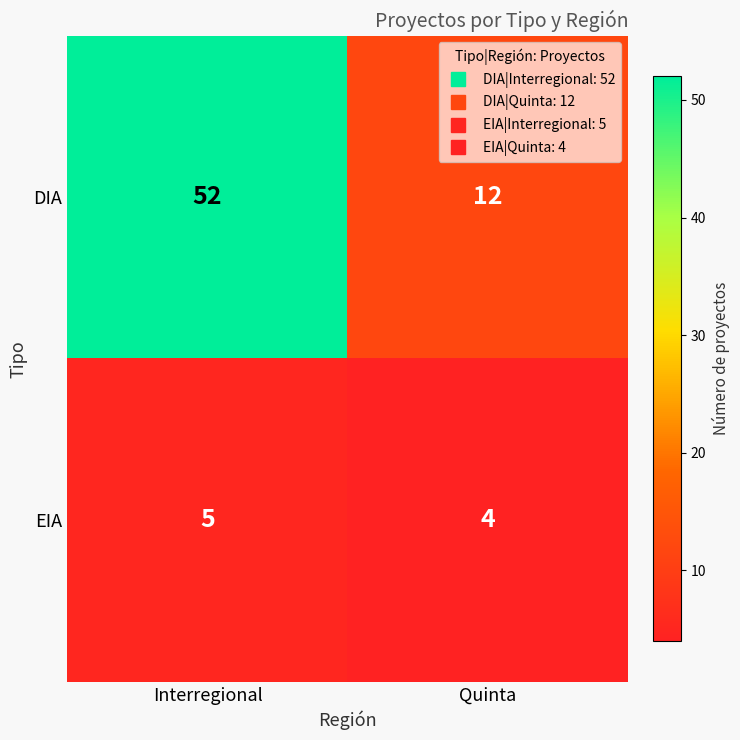

What is the difference between the DIA values at Interregional and Quinta?

40